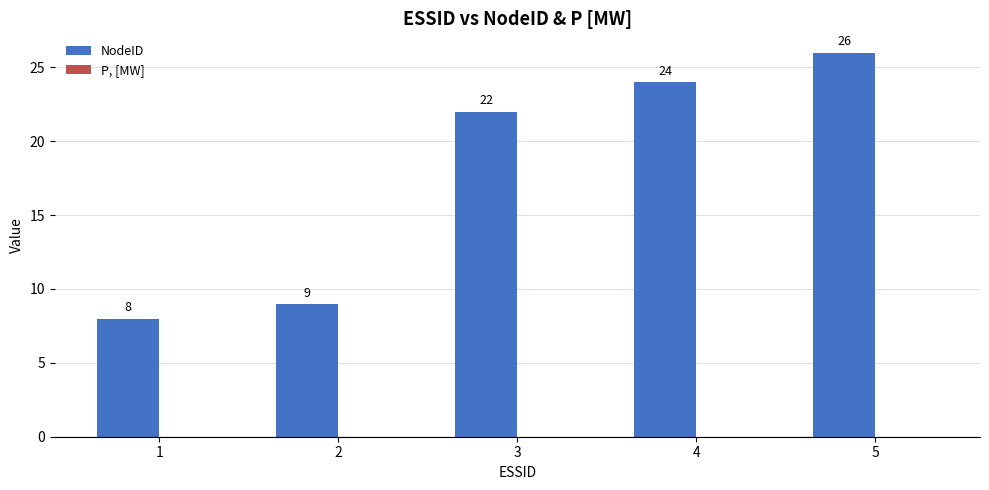

Is it true that the value at 5 is 26?

True